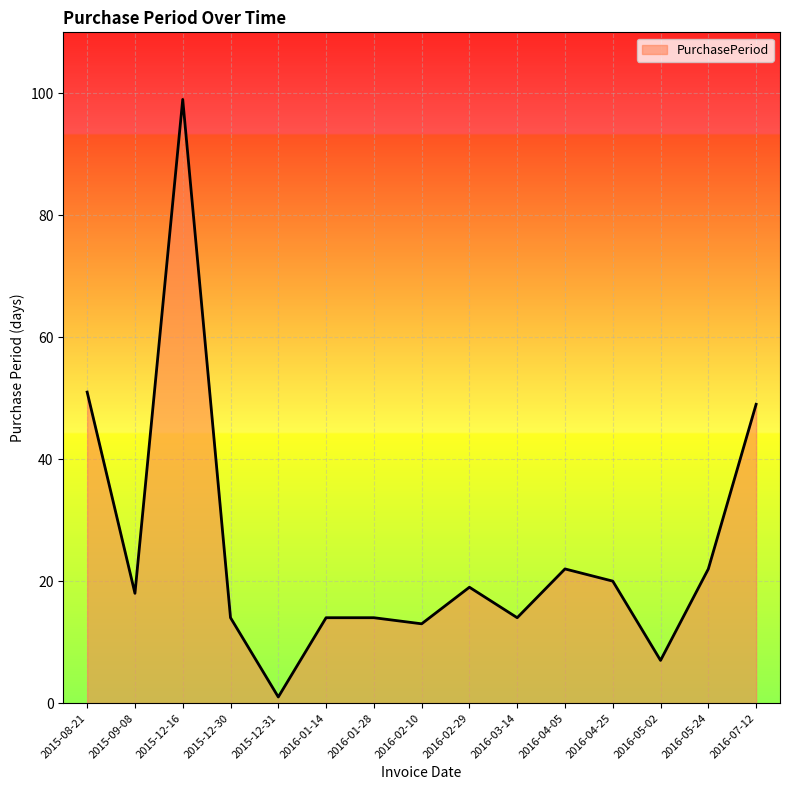

What is the difference between the values at 2016-02-10 and 2015-12-30?

1